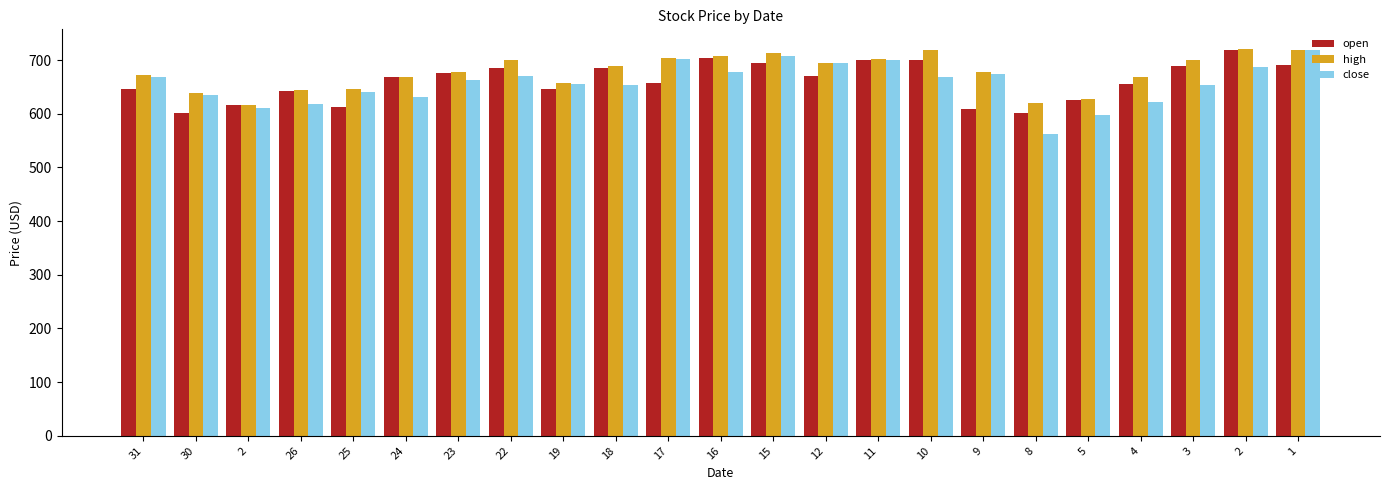

Rank the series by their average value, from highest to lowest.

high, open, close